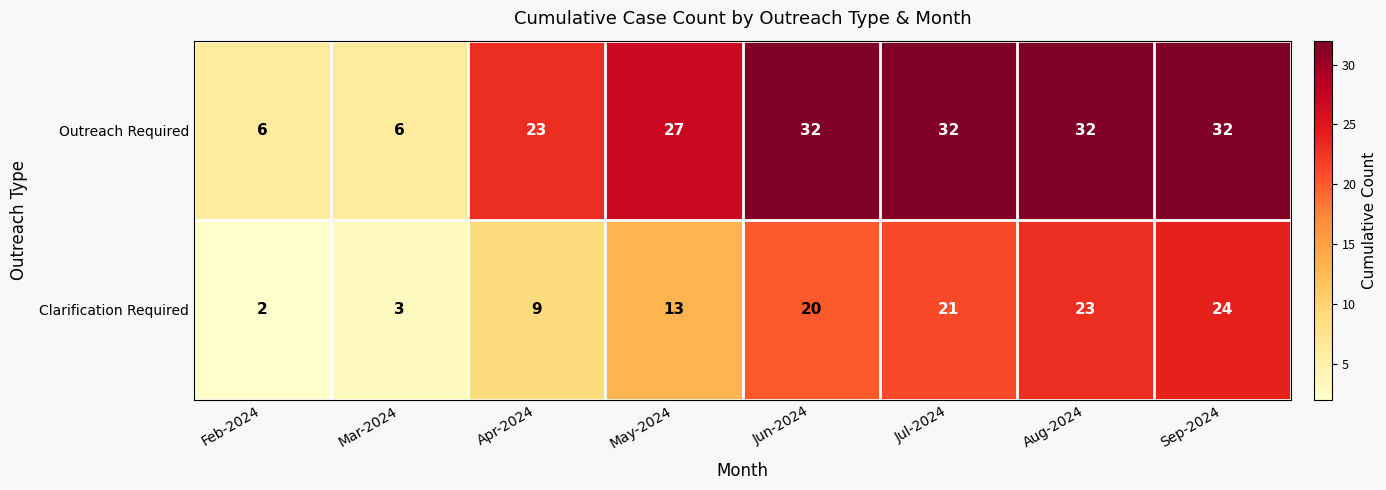

Rank the series by their average value, from highest to lowest.

Outreach Required, Clarification Required